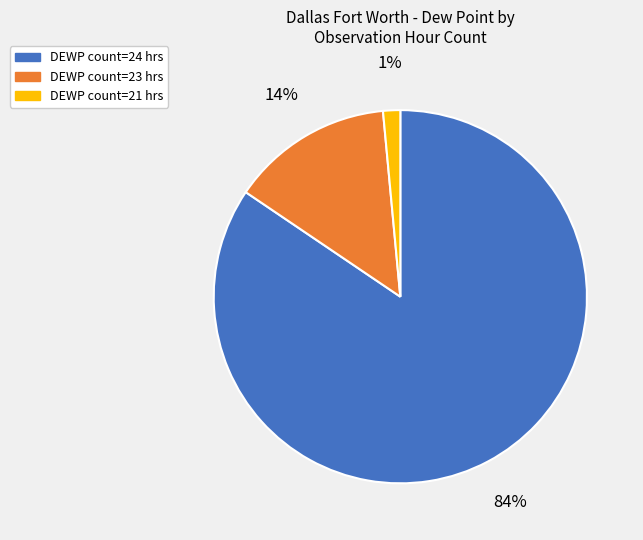

Is it true that DEWP count=21 hrs is 11% of the pie?

False